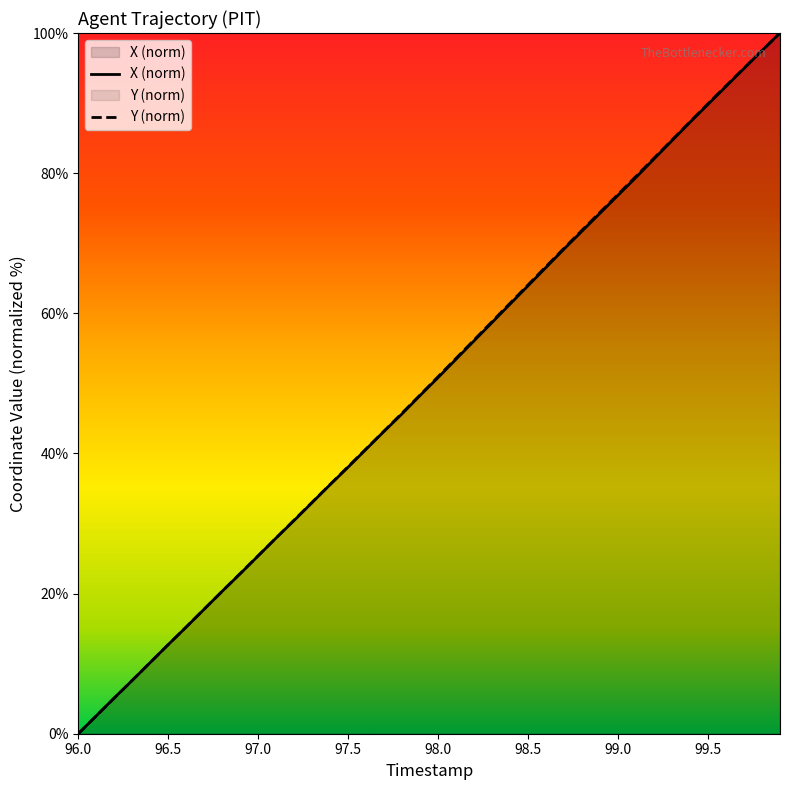

Which series has the largest total across all categories?

Y